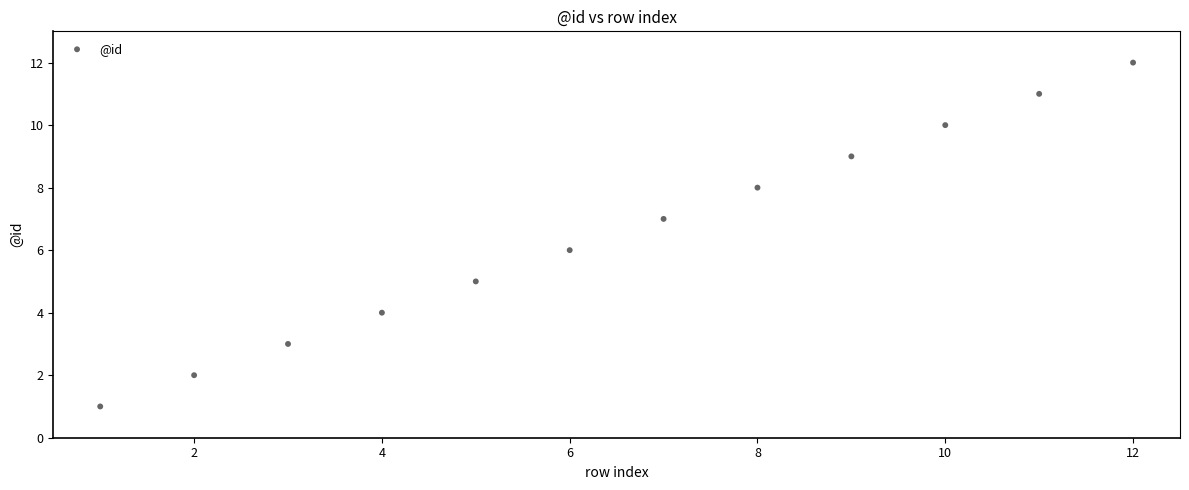

What is the range of X values (max minus min)?

11